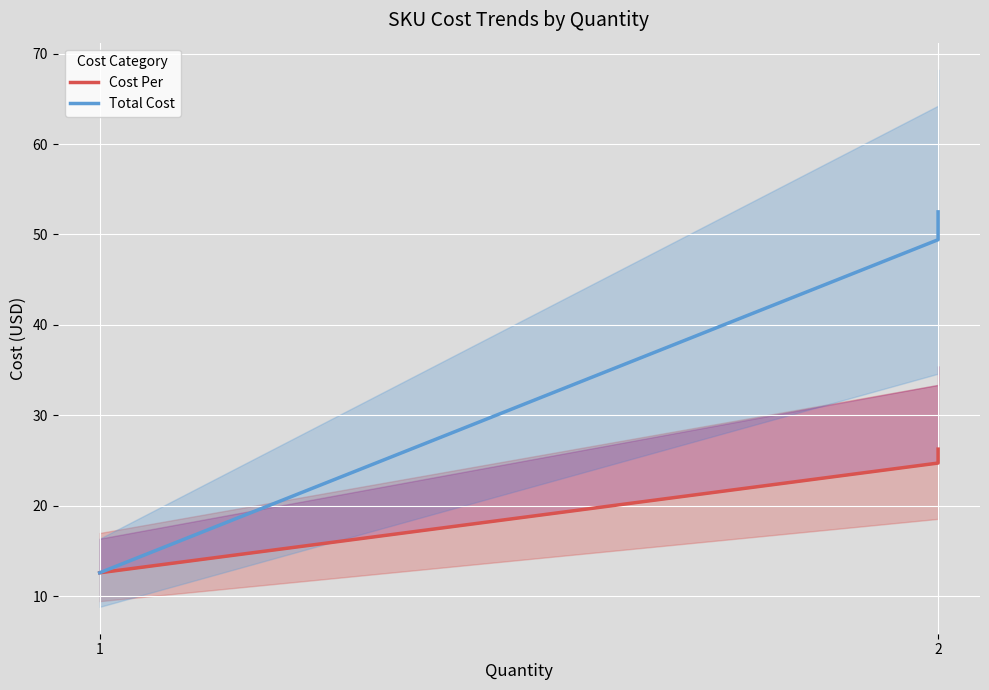

Which series has the largest total across all categories?

Total Cost